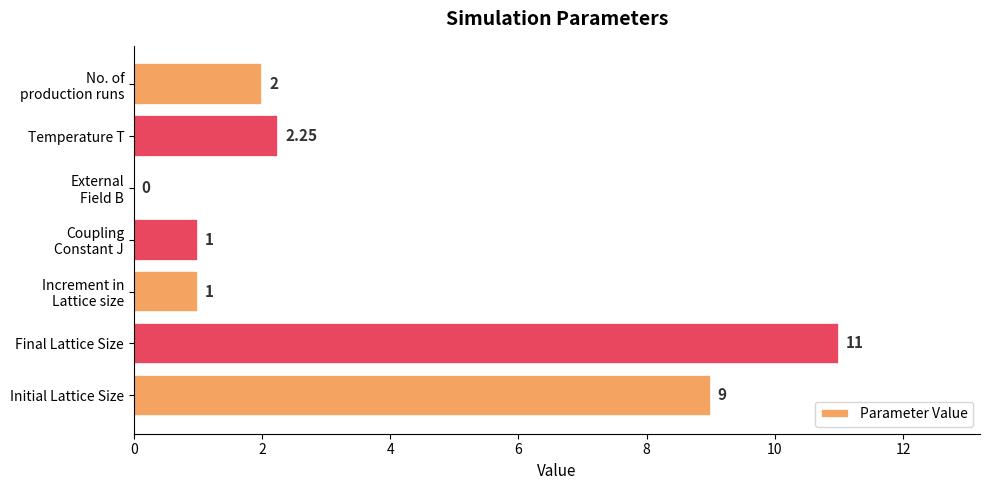

At which label is the value closest to 5?

Temperature T